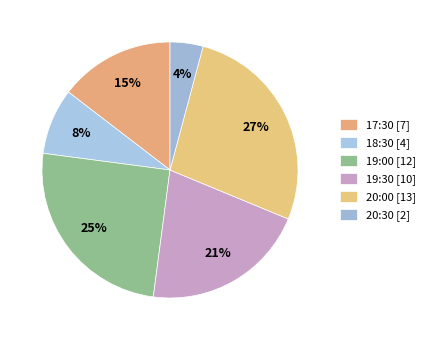

Which slice is the smallest?

20:30